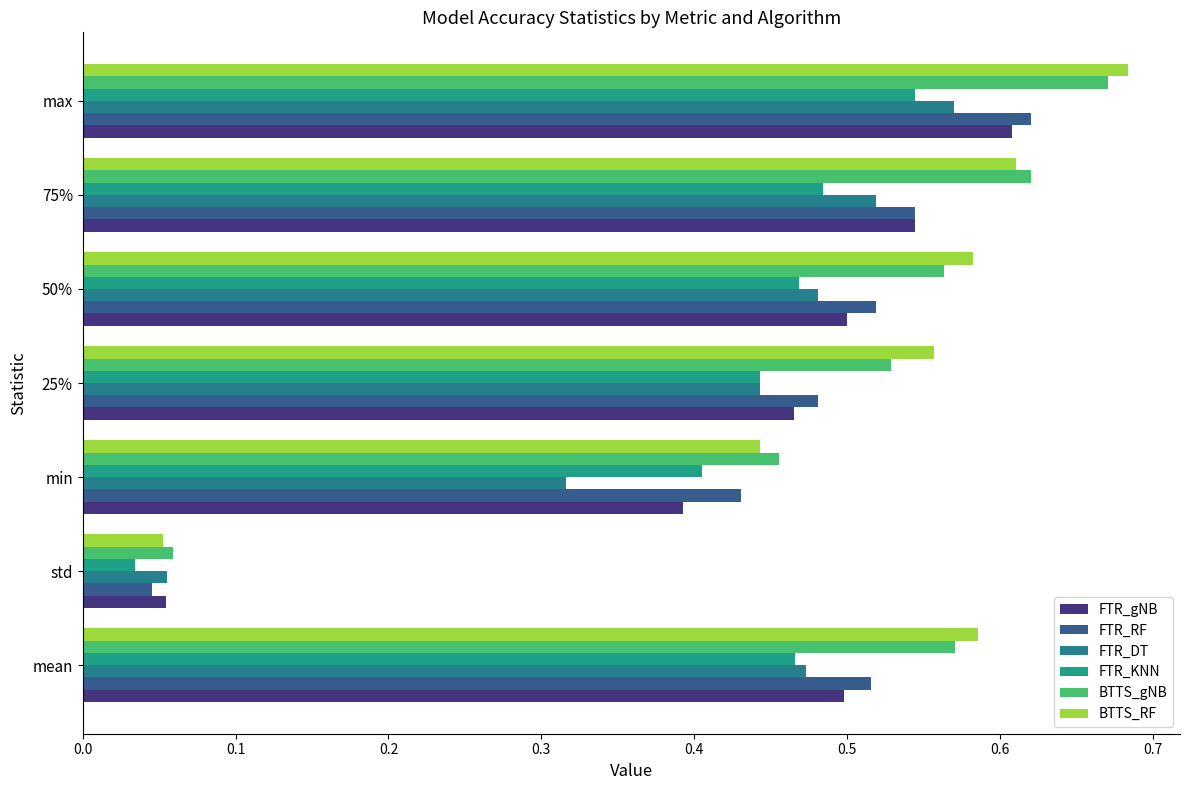

Rank the series by their maximum value, from lowest to highest.

FTR_KNN, FTR_DT, FTR_gNB, FTR_RF, BTTS_gNB, BTTS_RF